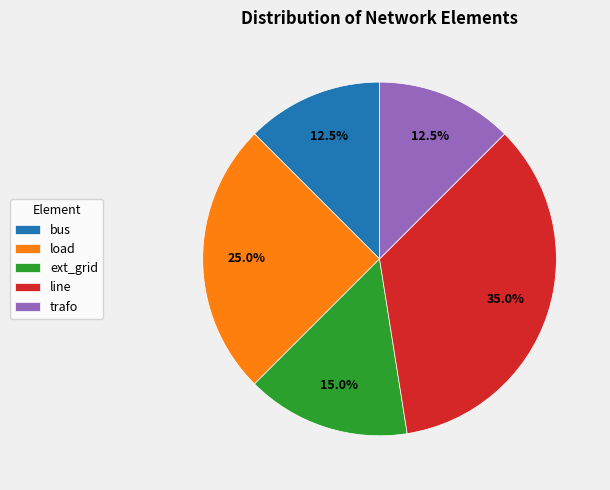

What portion of the pie excludes ext_grid?

85.0%